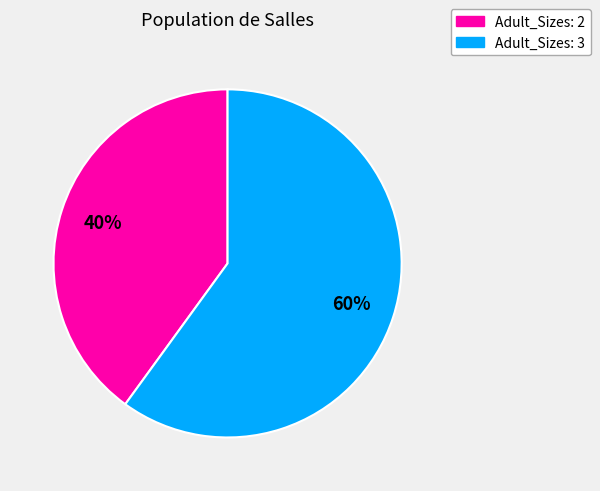

Which category has the smallest portion of the pie?

Adult_Sizes: 2